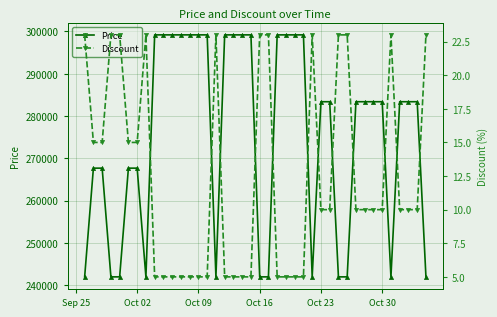

The value of Price at Oct 09 is 526962. True or false?

False